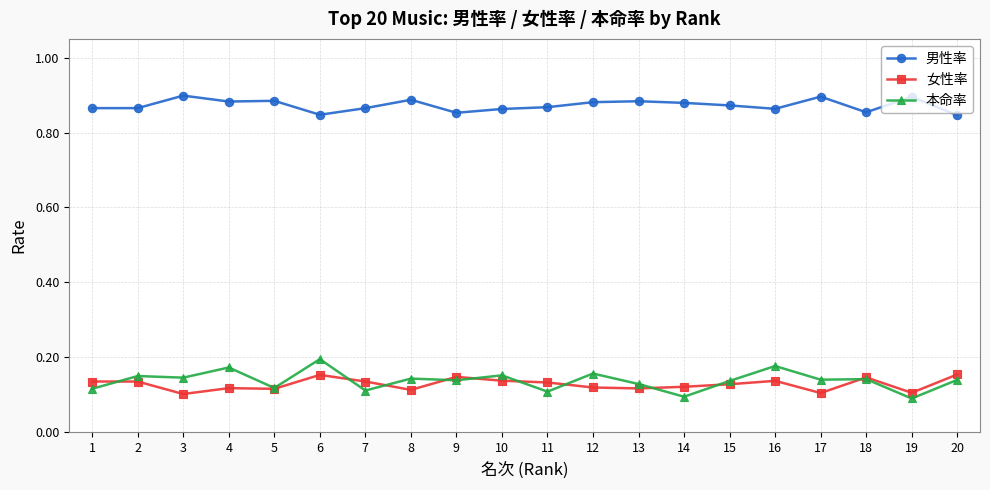

True or false: 本命率 and 女性率 intersect in this chart.

True